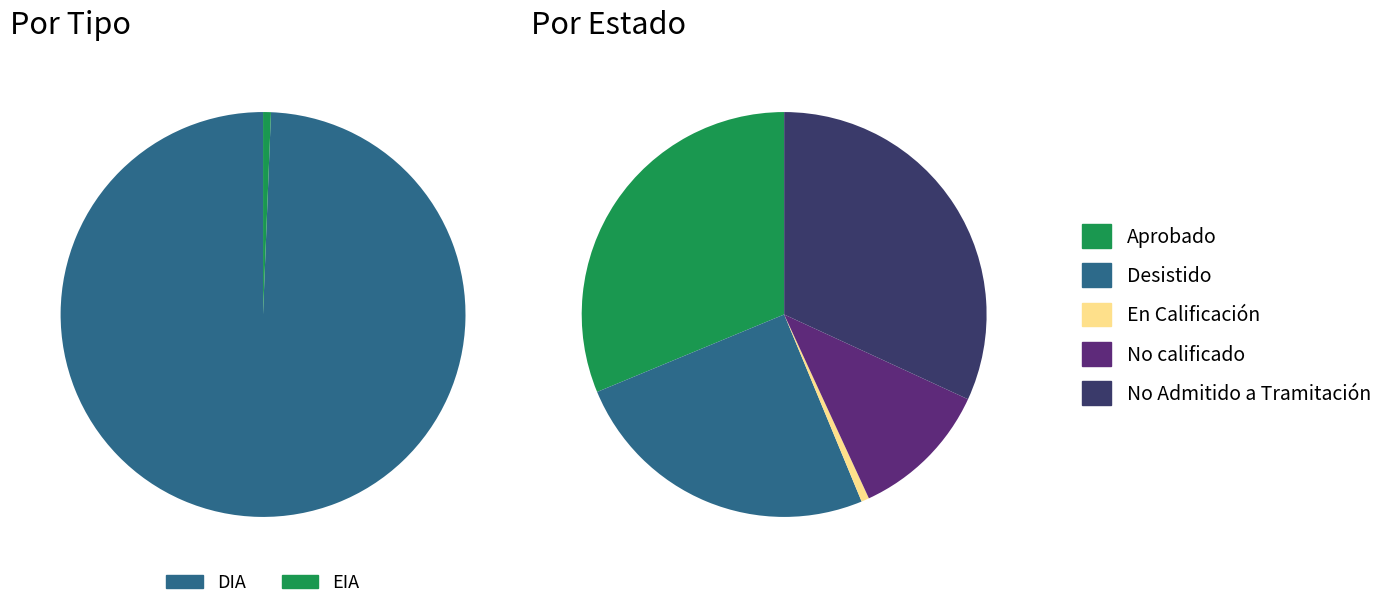

What percentage is the EIA slice, to the nearest percent?

1%